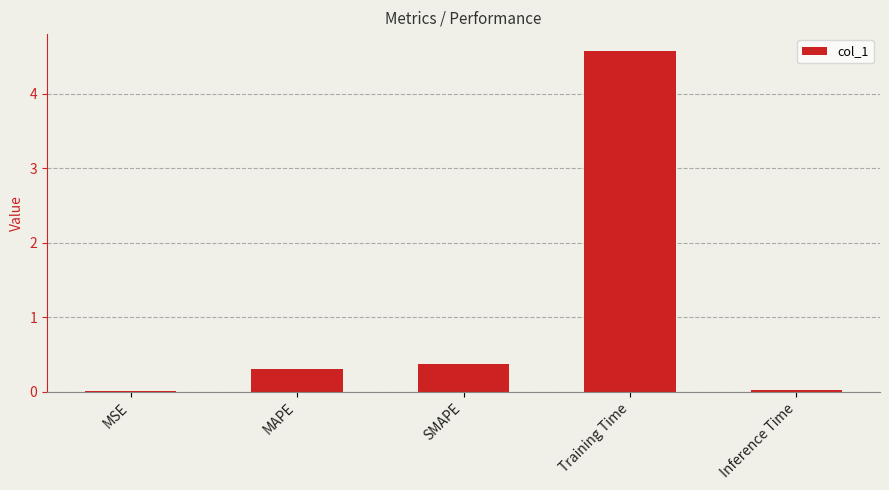

At which label is the value closest to 2?

SMAPE